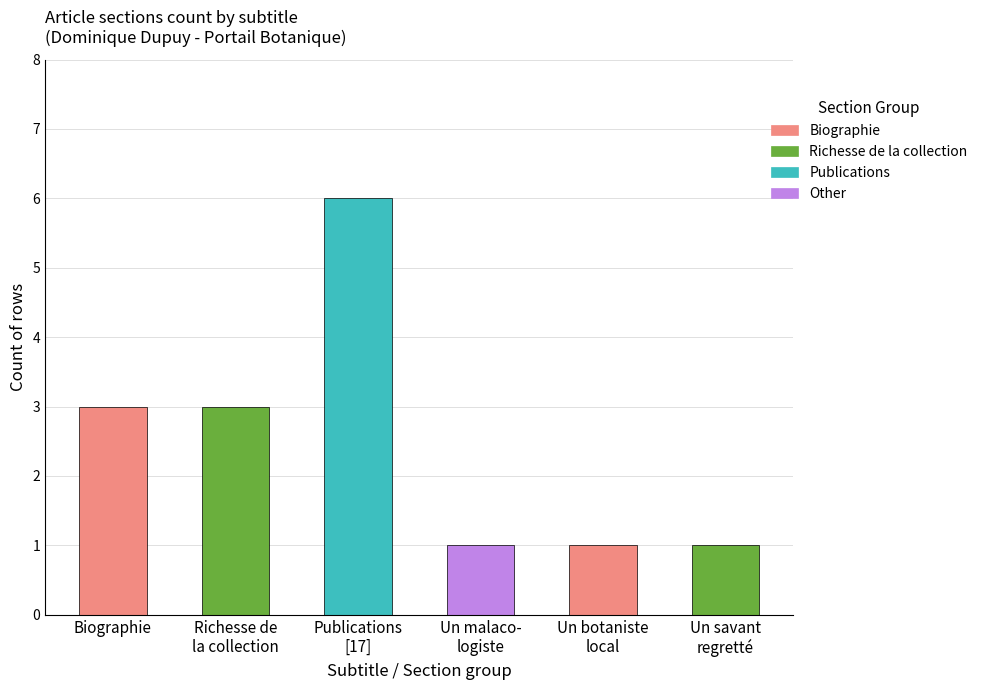

How many bars are there in total?

6